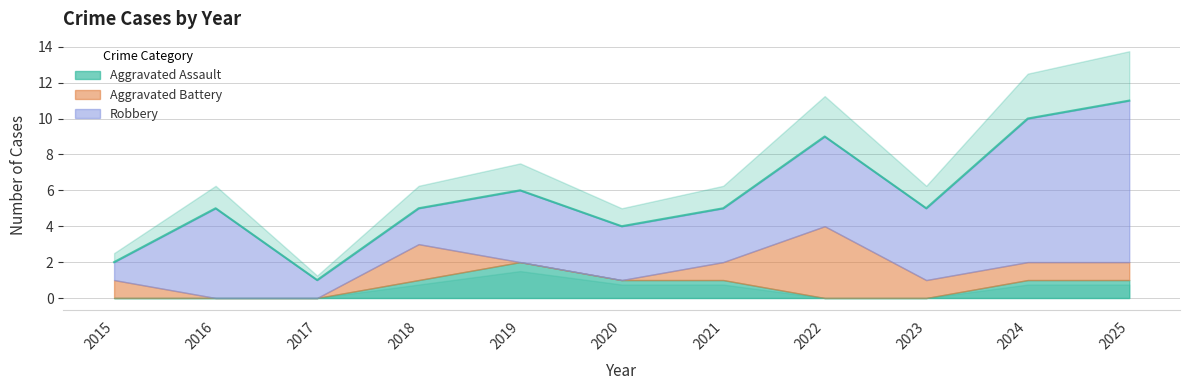

Reading left to right, extract all data points from this chart.

Aggravated Assault: 2015=0	2016=0	2017=0	2018=1	2019=2	2020=1	2021=1	2022=0	2023=0	2024=1	2025=1
Aggravated Battery: 2015=1	2016=0	2017=0	2018=2	2019=0	2020=0	2021=1	2022=4	2023=1	2024=1	2025=1
Robbery: 2015=1	2016=5	2017=1	2018=2	2019=4	2020=3	2021=3	2022=5	2023=4	2024=8	2025=9